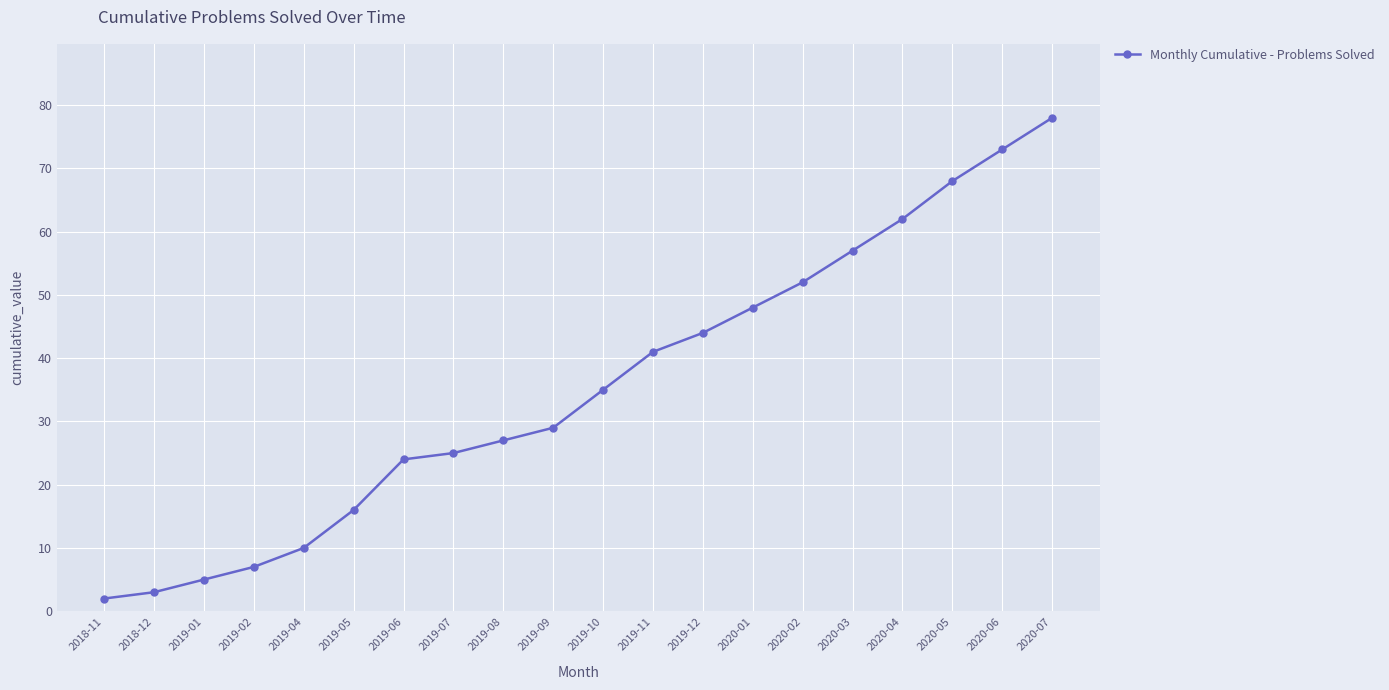

Reading left to right, list all the values displayed in this chart.

2018-11=2	2018-12=3	2019-01=5	2019-02=7	2019-04=10	2019-05=16	2019-06=24	2019-07=25	2019-08=27	2019-09=29	2019-10=35	2019-11=41	2019-12=44	2020-01=48	2020-02=52	2020-03=57	2020-04=62	2020-05=68	2020-06=73	2020-07=78